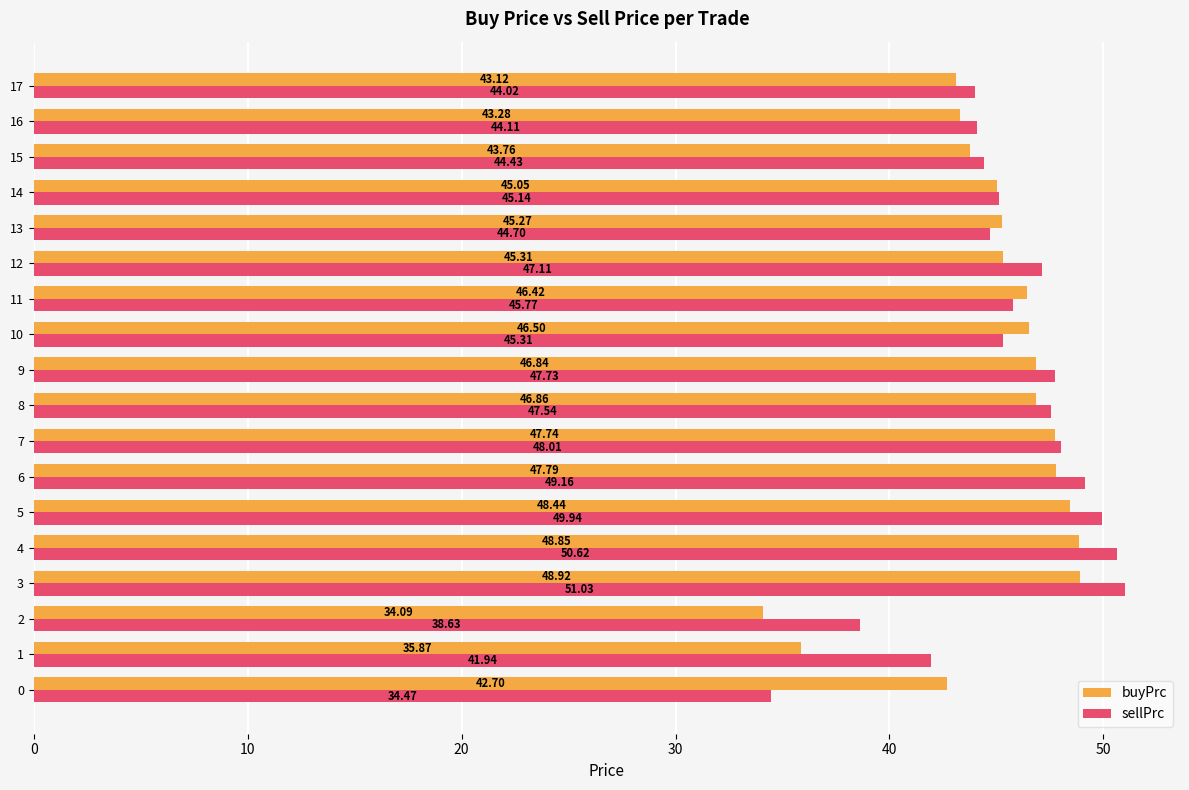

What is the difference between the sellPrc values at 3 and 16?

6.9